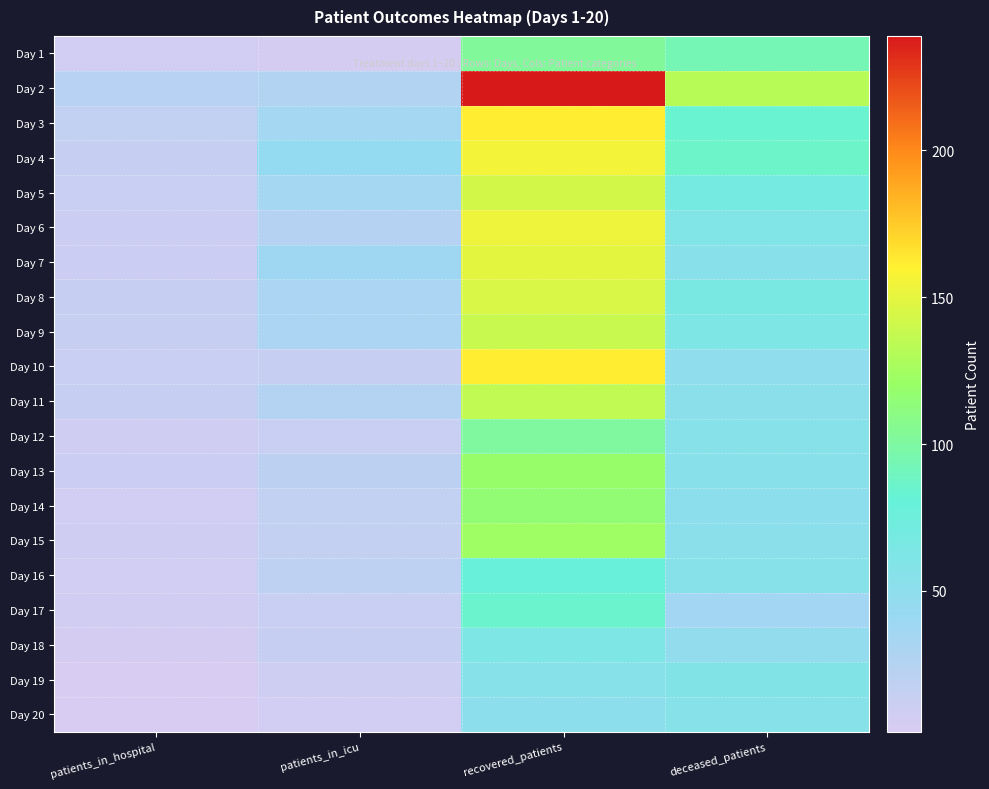

Which label corresponds to the smallest value in the chart?

patients_in_hospital